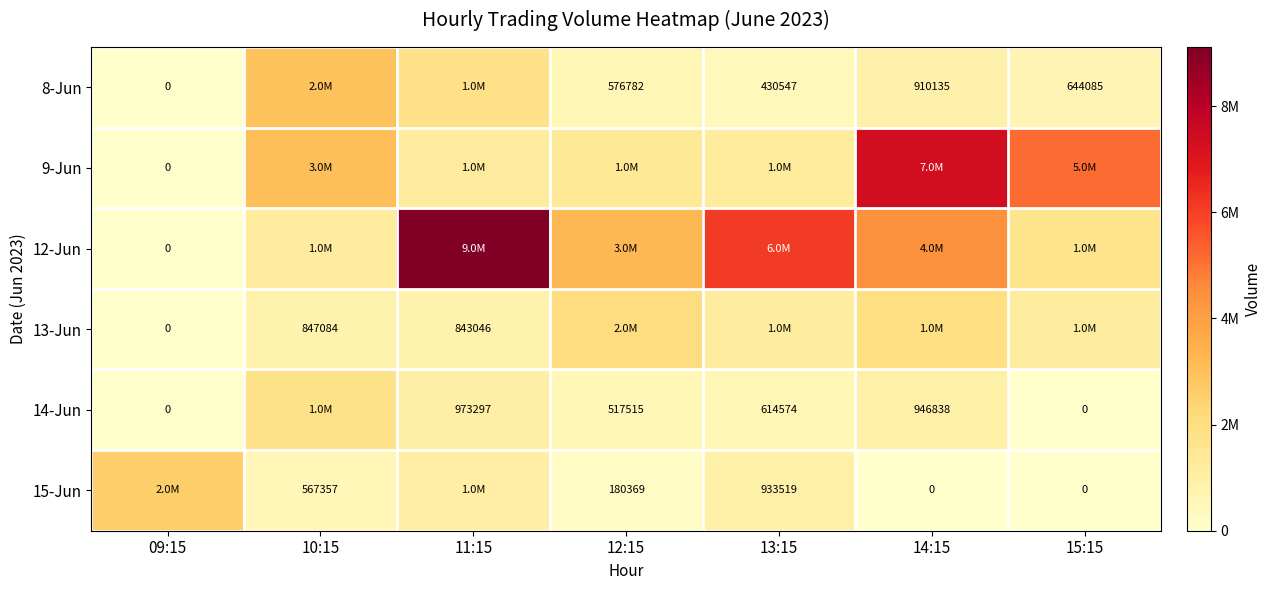

Is it true that 8-Jun equals 1559684 at 14:15?

False